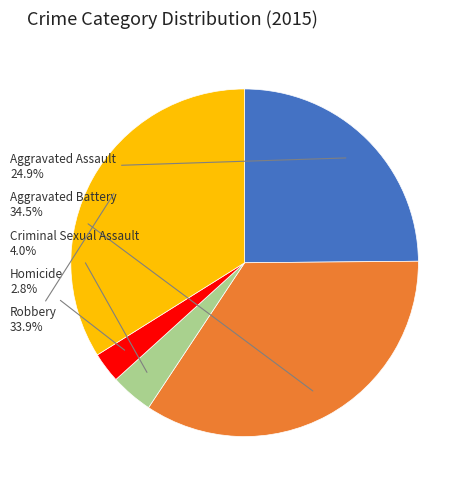

Is there any slice that represents more than half of the pie?

No